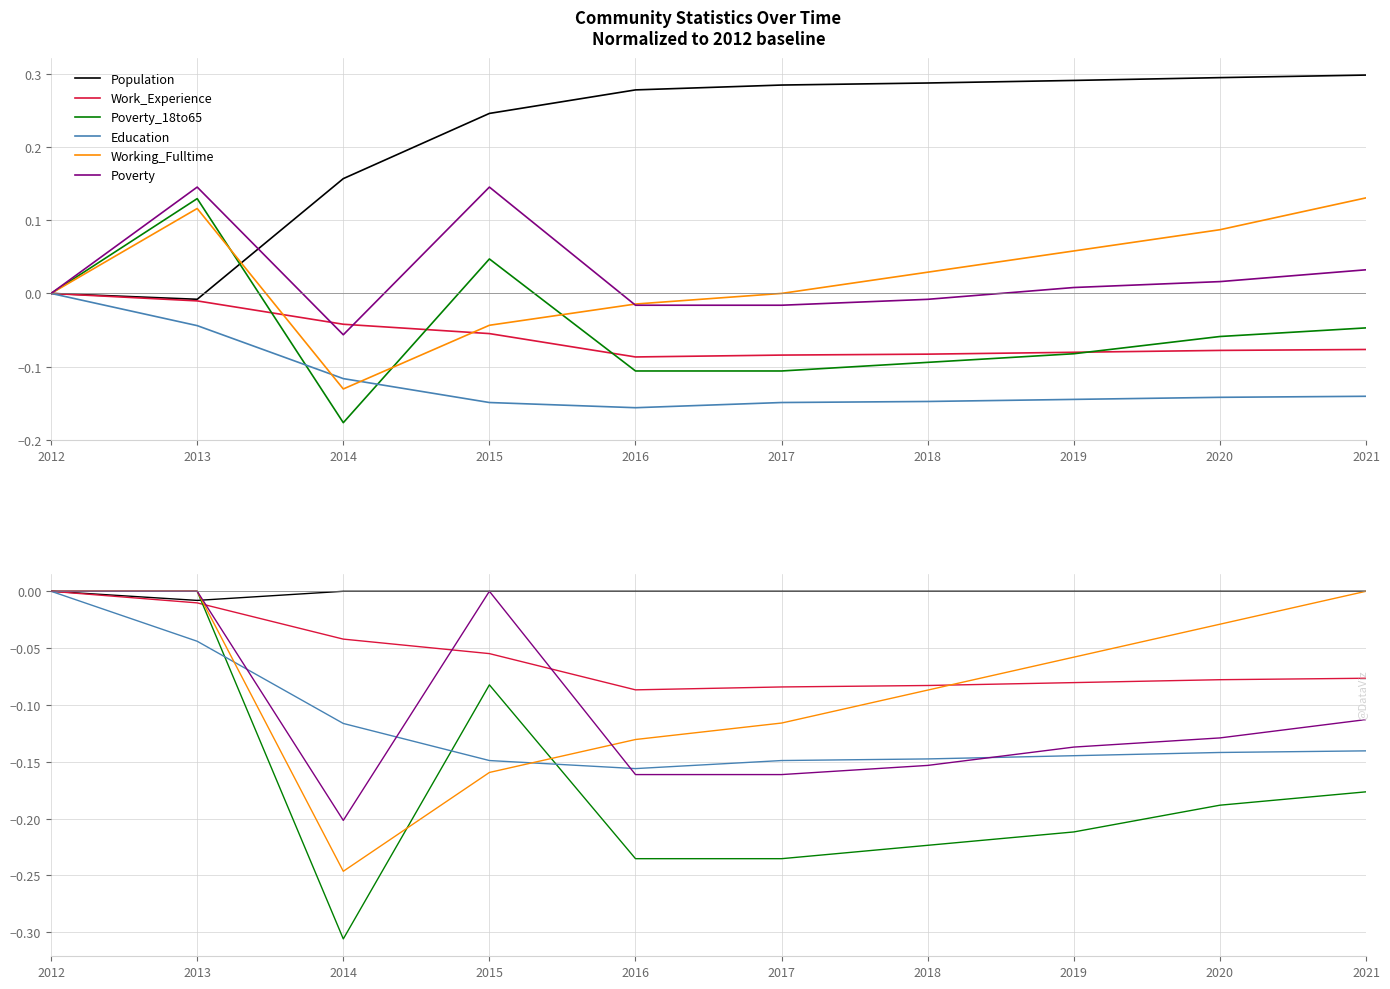

Which series has the largest total across all categories?

Population